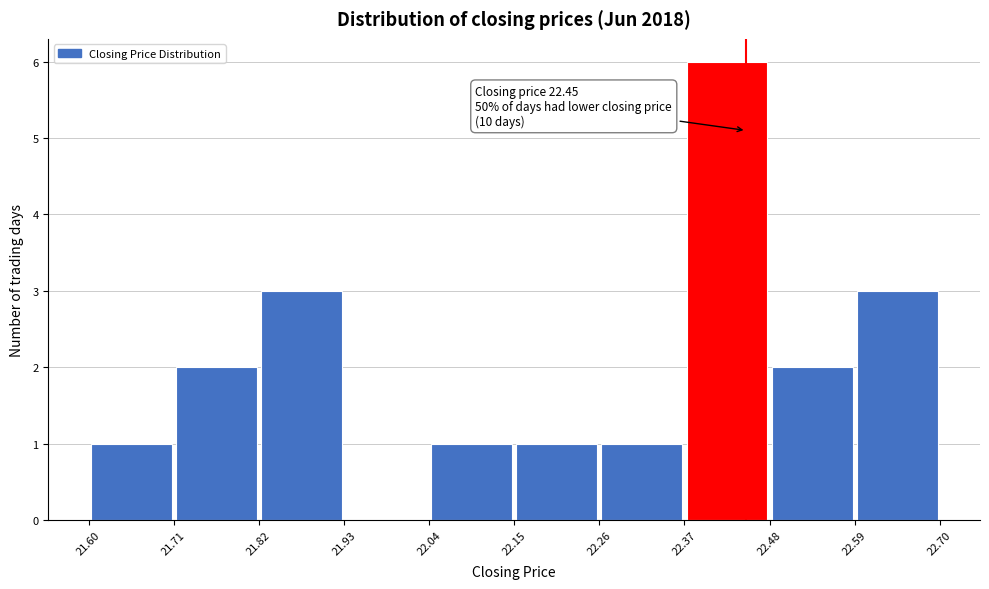

Which range on the x-axis has the tallest bar?

22.37 to 22.48